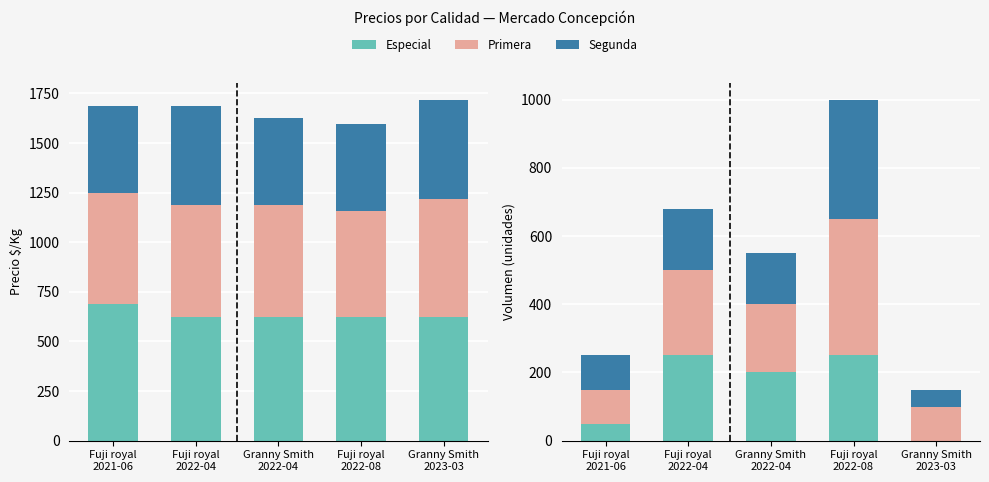

True or false: Primera has a value of 400 at Fuji royal
2022-08.

True